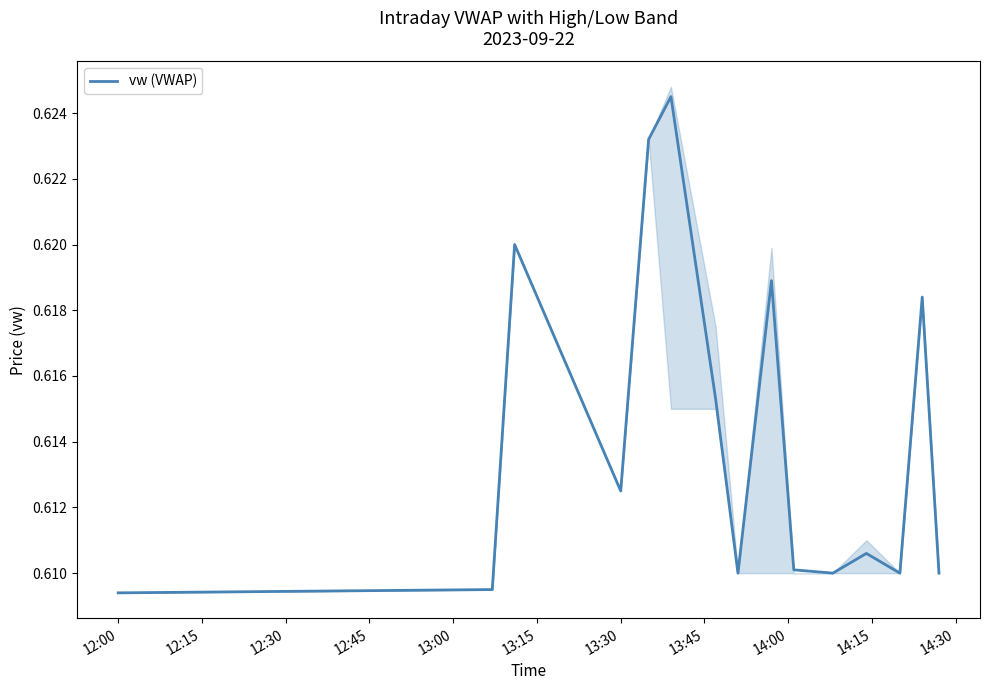

What is the greatest value displayed?

0.6